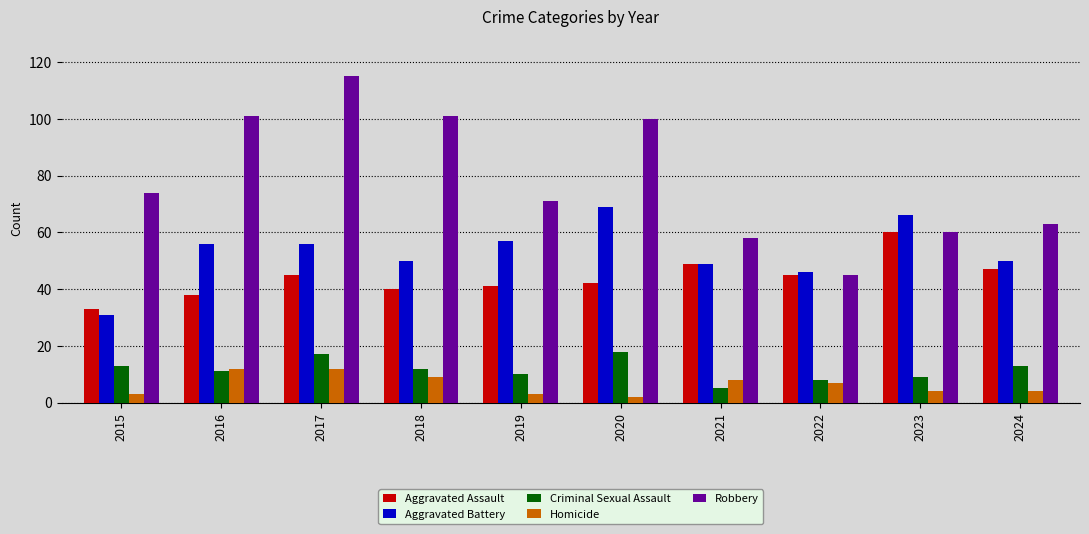

What are all the series names shown in the legend?

Aggravated Assault, Aggravated Battery, Criminal Sexual Assault, Homicide, Robbery